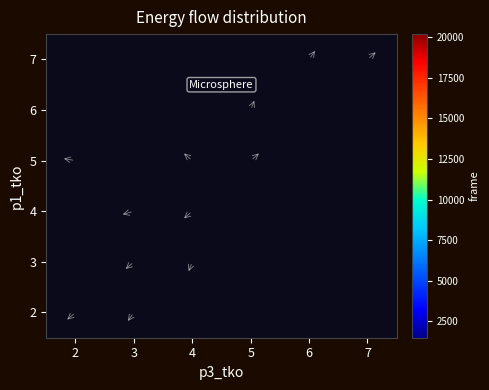

At how many categories does at least one series exceed 11975?

1